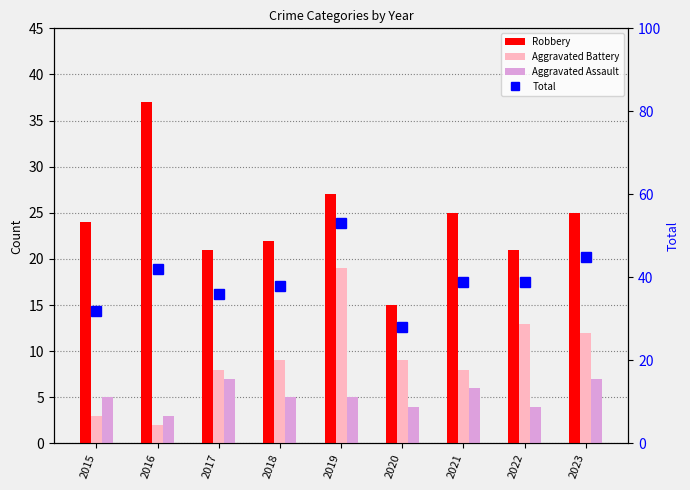

List the labels in order of Aggravated Battery value, smallest first.

2016, 2015, 2017, 2021, 2018, 2020, 2023, 2022, 2019